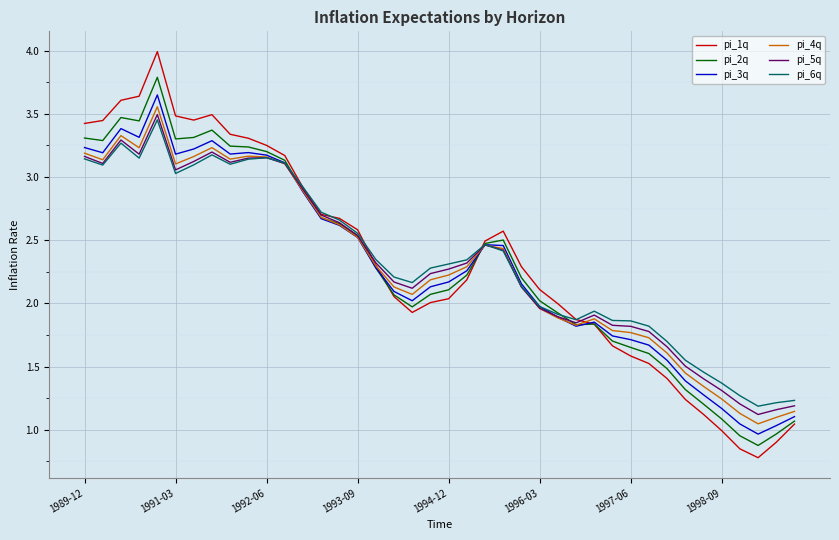

Which series has the widest spread of values?

pi_1q